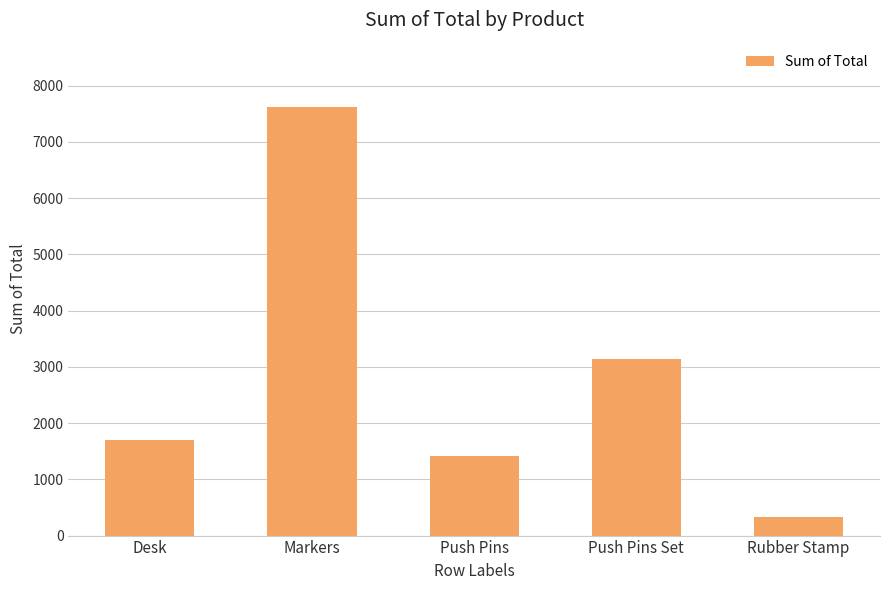

List the labels in order of value, smallest first.

Rubber Stamp, Push Pins, Desk, Push Pins Set, Markers